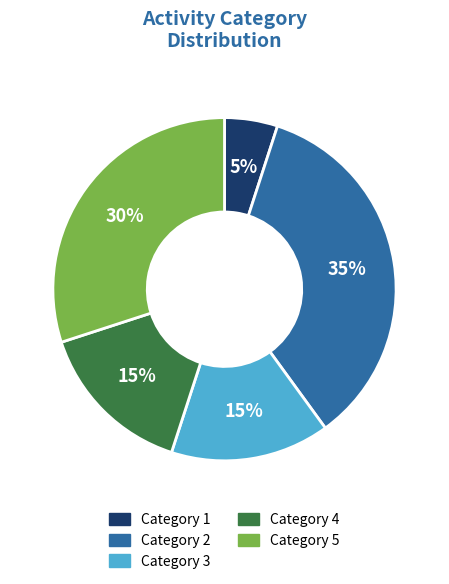

Count the number of slices in the pie.

5